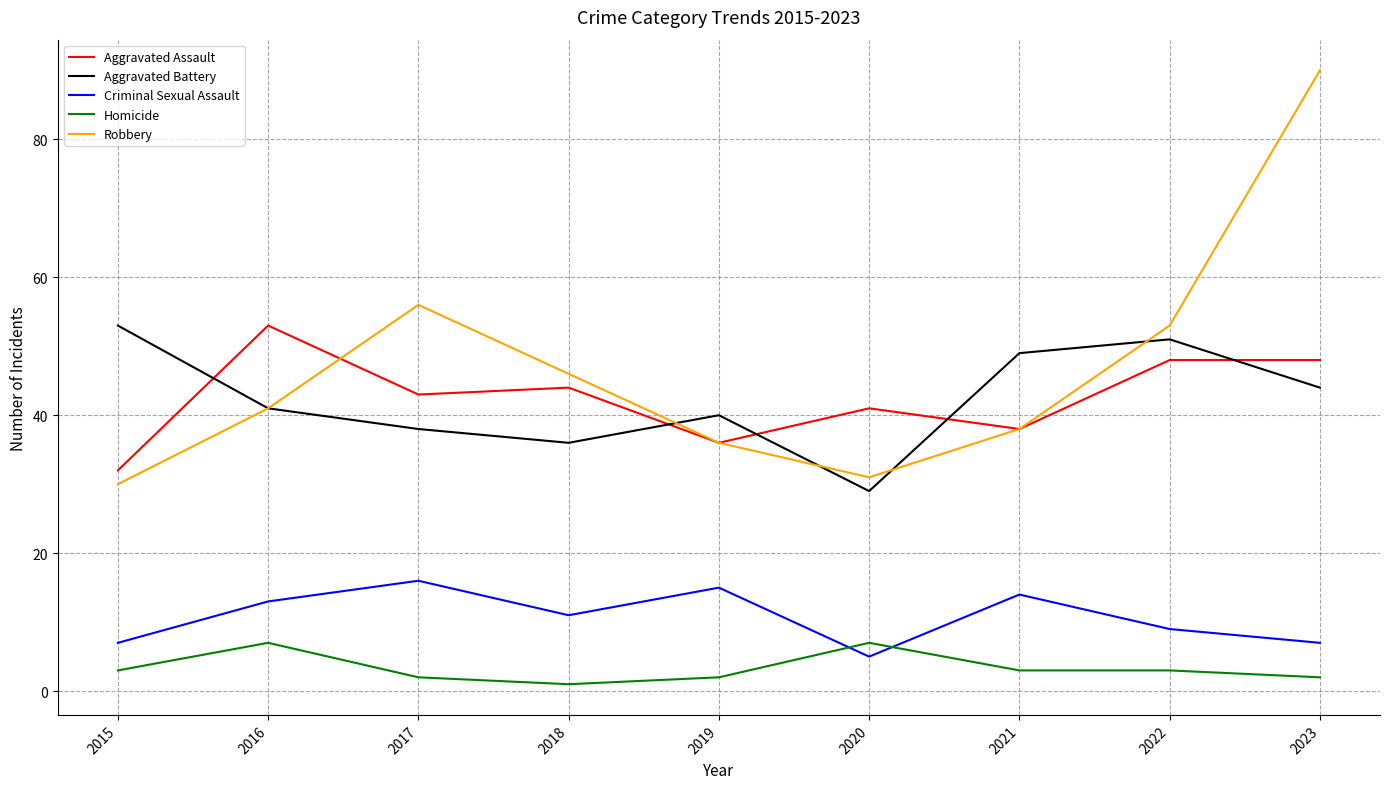

Is this an area chart (filled region under the line)?

No